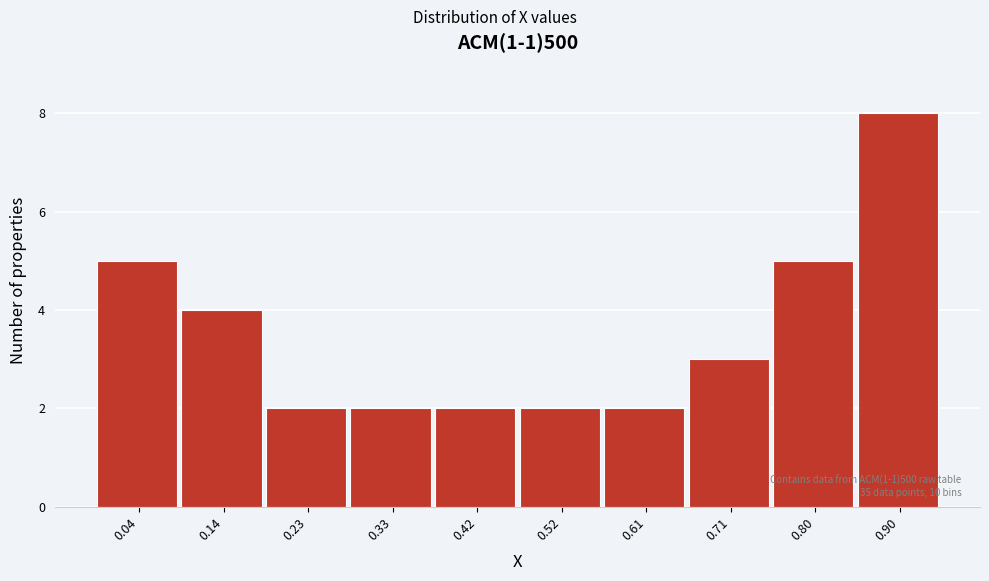

Reading left to right, list all the values displayed in this chart.

5	4	2	2	2	2	2	3	5	8